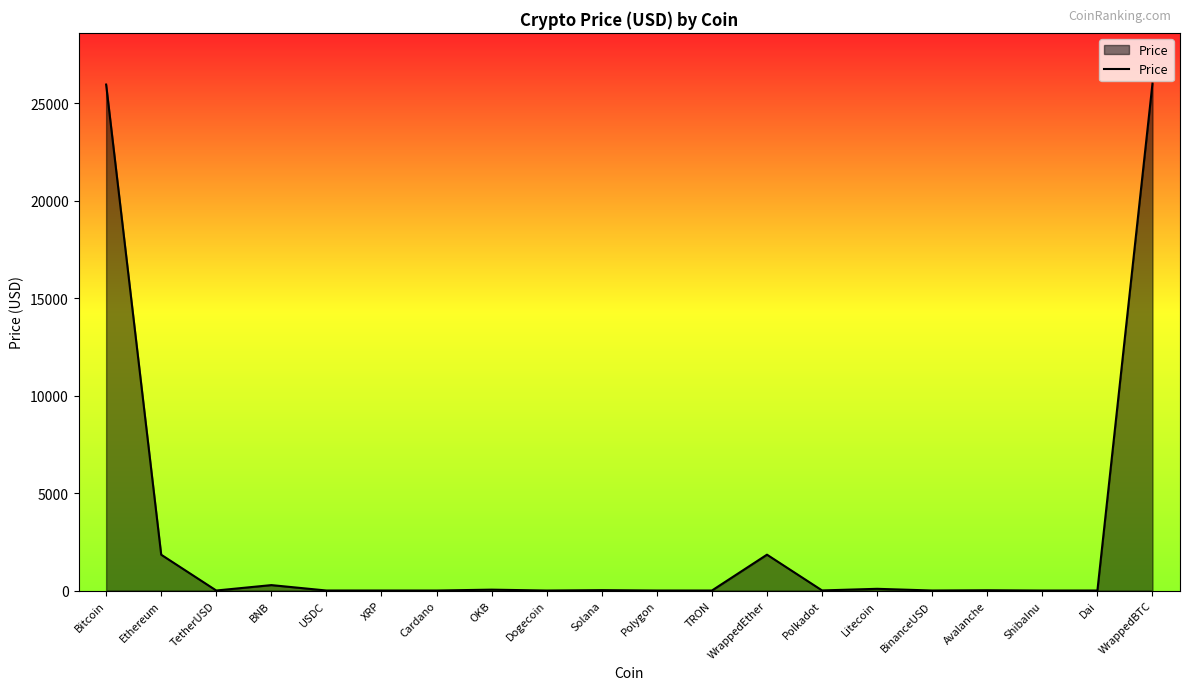

How many lines are shown in the chart?

1